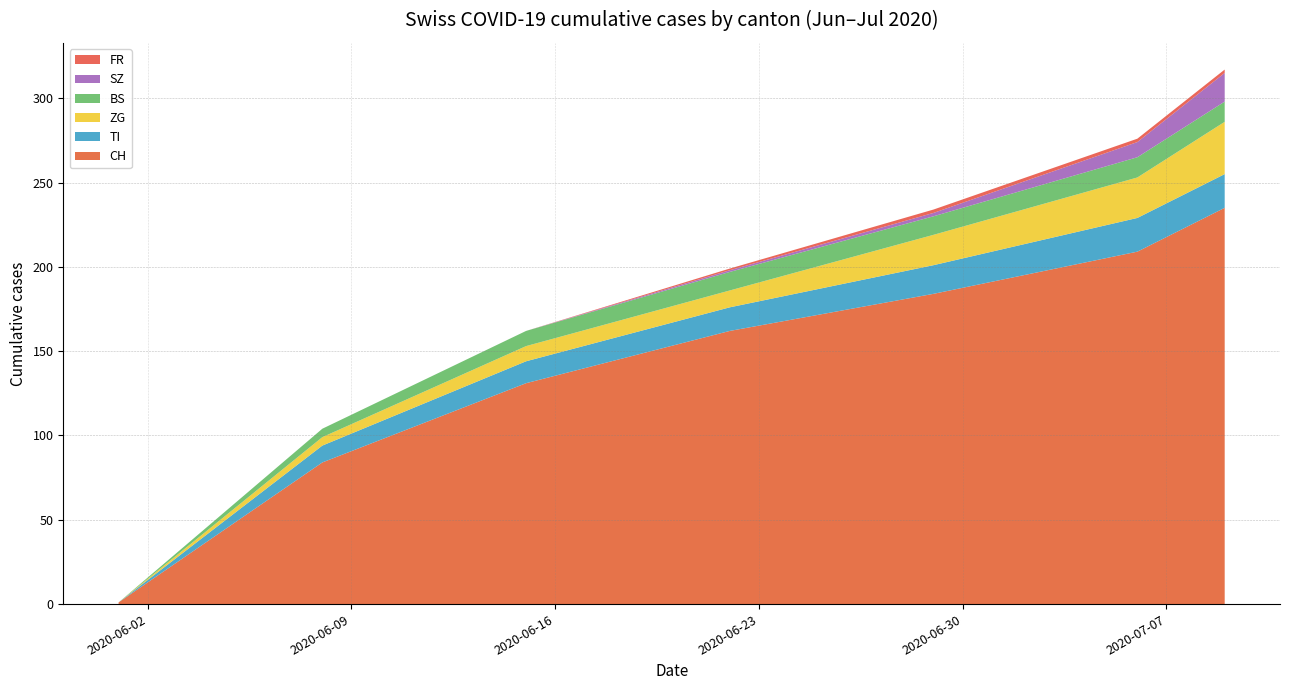

Reading right to left, extract all data points from this chart.

CH: 2020-07-09=235	2020-07-06=209	2020-06-29=184	2020-06-22=162	2020-06-15=131	2020-06-08=84	2020-06-01=1
TI: 2020-07-09=20	2020-07-06=20	2020-06-29=17	2020-06-22=14	2020-06-15=13	2020-06-08=10	2020-06-01=0
ZG: 2020-07-09=31	2020-07-06=24	2020-06-29=18	2020-06-22=10	2020-06-15=9	2020-06-08=5	2020-06-01=0
BS: 2020-07-09=12	2020-07-06=12	2020-06-29=11	2020-06-22=11	2020-06-15=9	2020-06-08=5	2020-06-01=0
SZ: 2020-07-09=17	2020-07-06=9	2020-06-29=2	2020-06-22=1	2020-06-15=0	2020-06-08=0	2020-06-01=0
FR: 2020-07-09=2	2020-07-06=2	2020-06-29=2	2020-06-22=1	2020-06-15=0	2020-06-08=0	2020-06-01=0